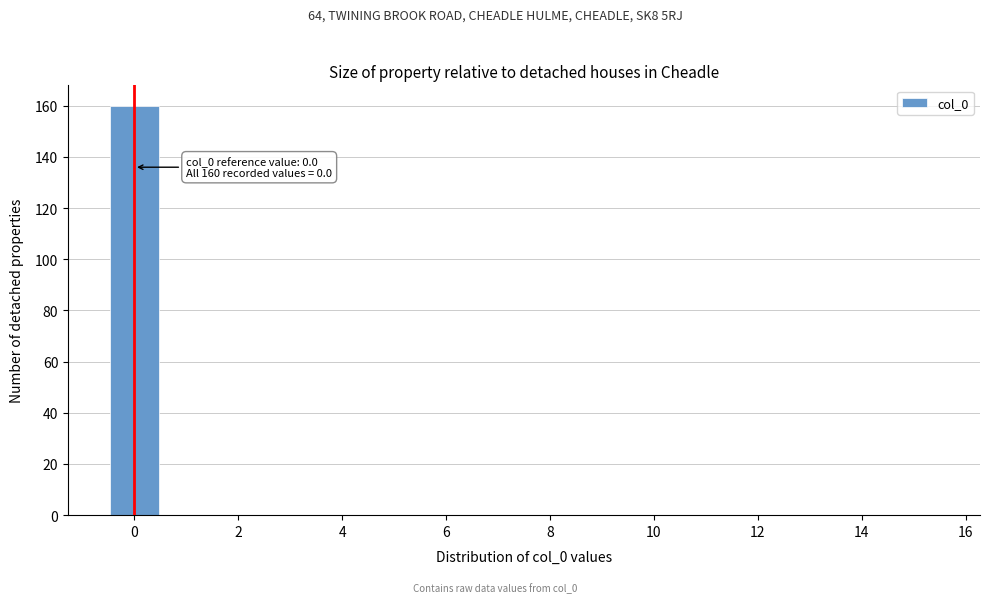

Which range on the x-axis has the tallest bar?

-0.5 to 0.5